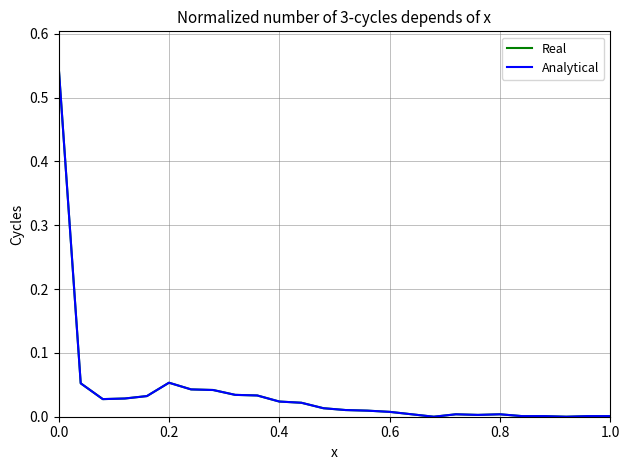

Does the chart have visible grid lines?

Yes